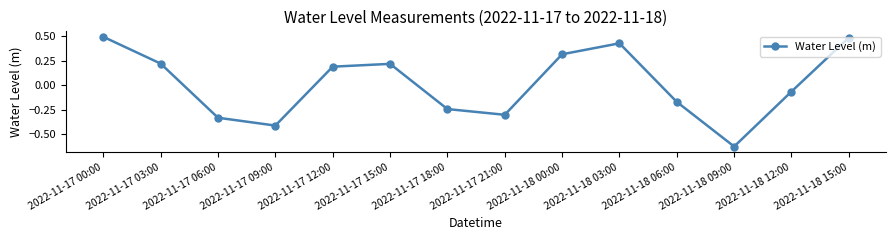

Where is the data nearest to the value 0?

2022-11-18 12:00